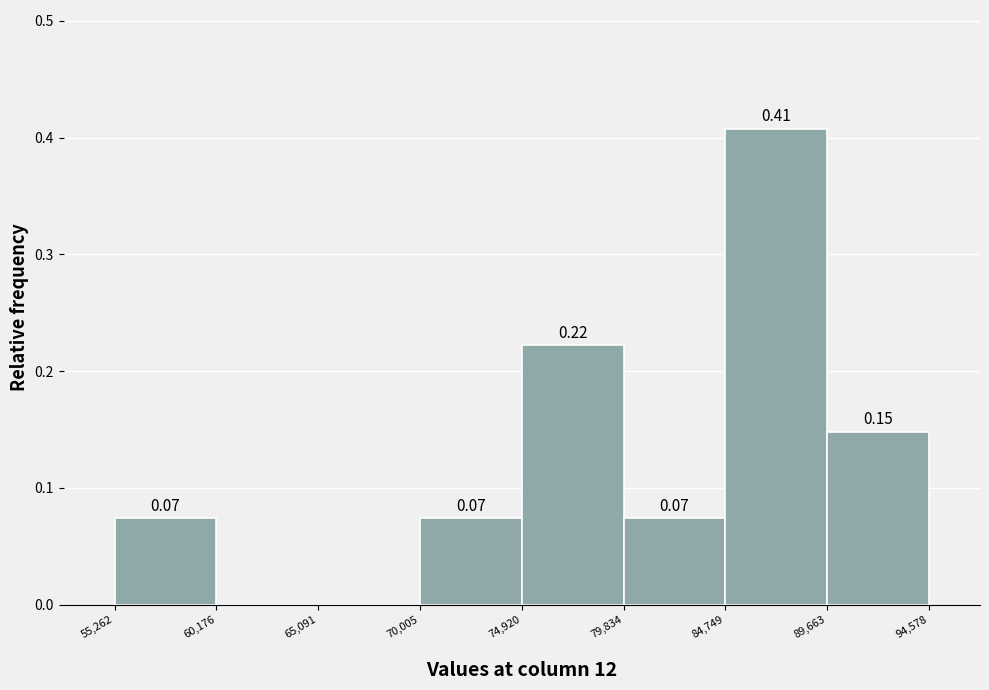

Which range on the x-axis has the tallest bar?

84,749 to 89,663